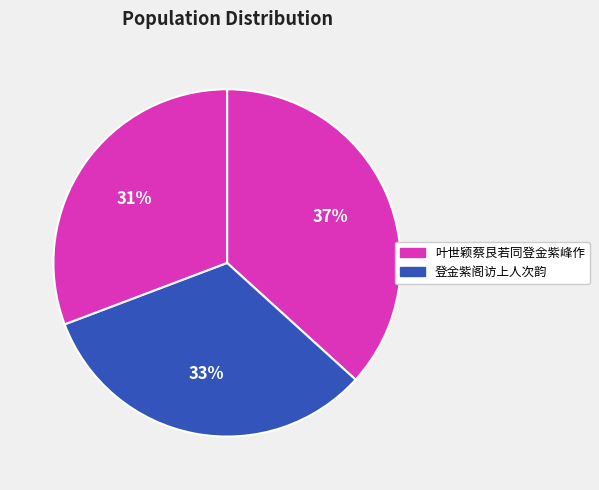

Count the number of slices in the pie.

3